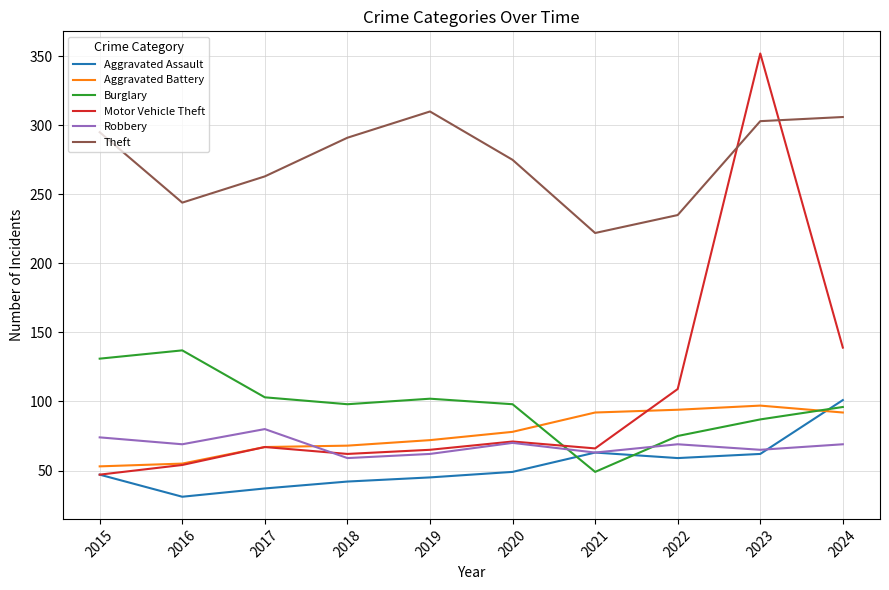

Between which two adjacent categories do Robbery and Motor Vehicle Theft first intersect?

2017 and 2018